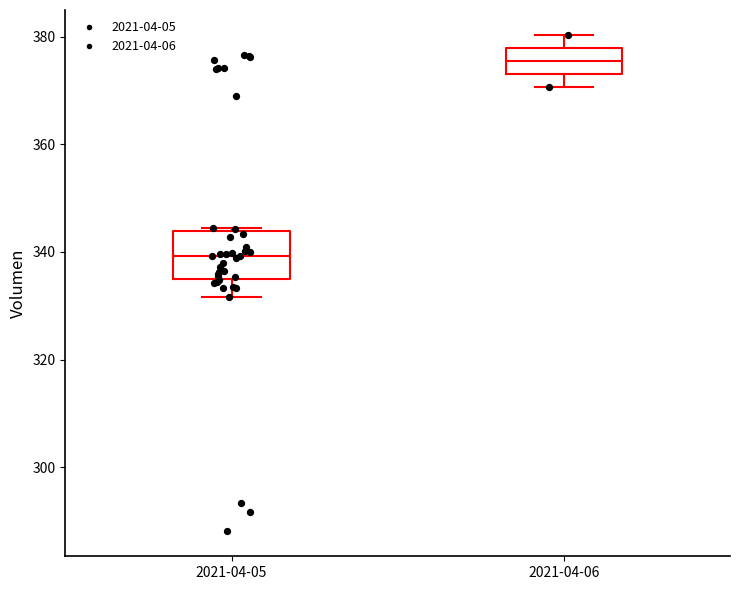

Where is the lower edge of the box for 2021-04-06 on the y-axis? The values are not printed on the chart, so give them approximately, as read against the axis.

374